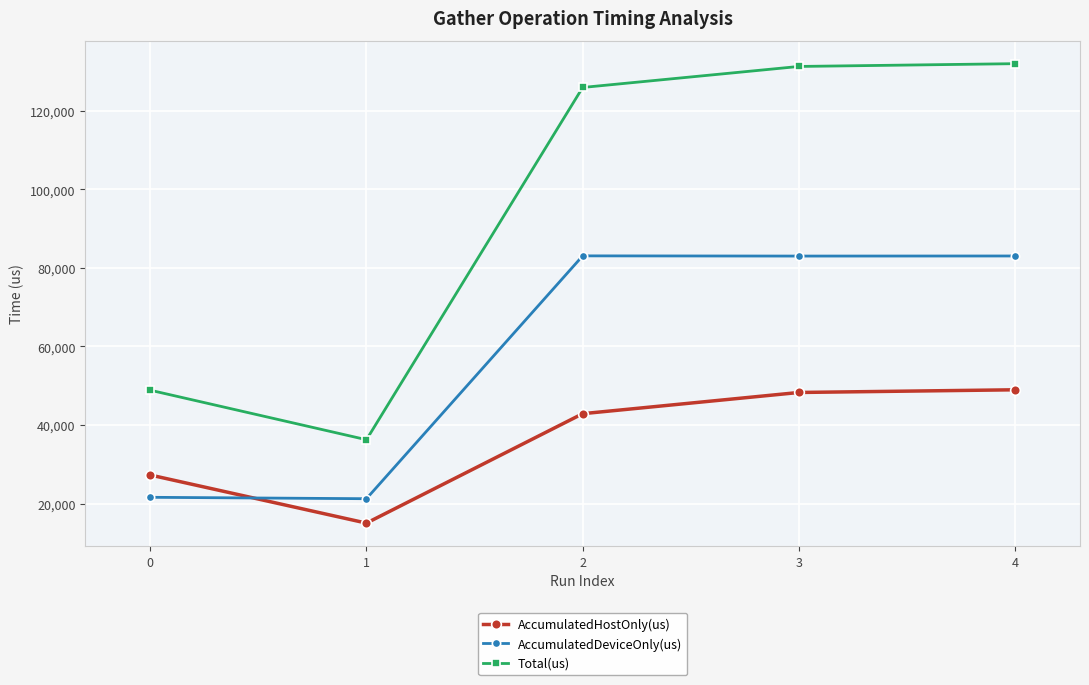

What is the sum of all Total(us) values?

474299.0